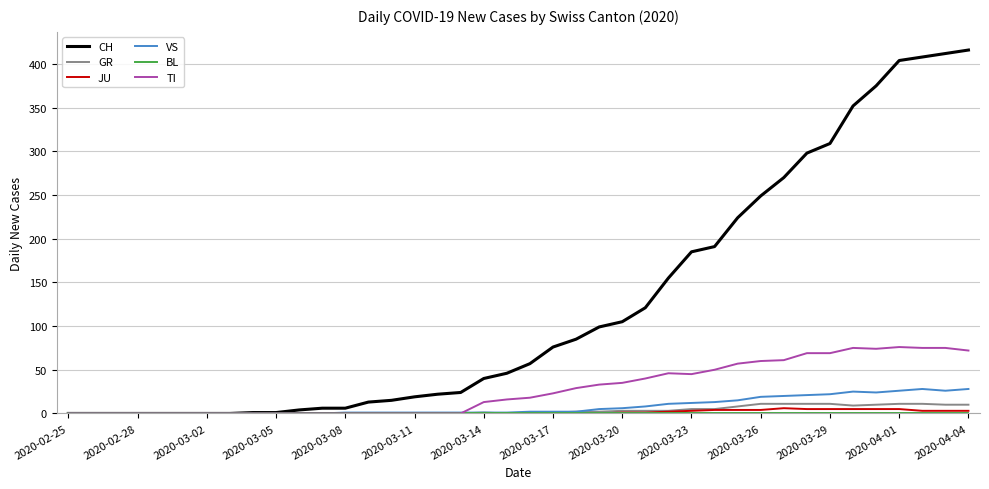

Which series has the largest total across all categories?

CH